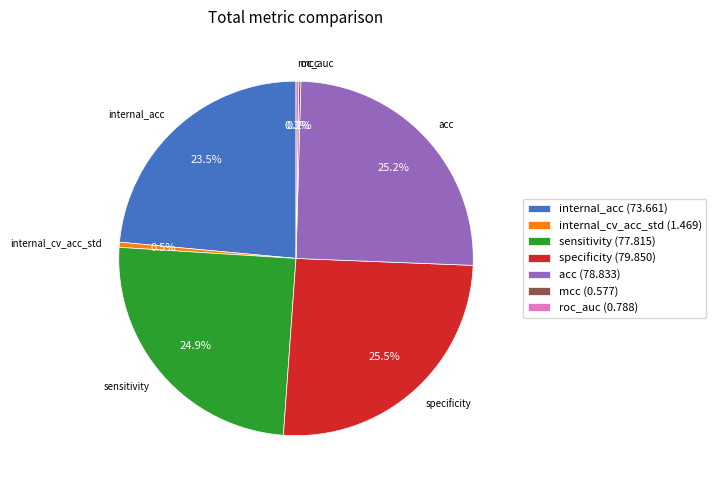

Is there a majority slice in this chart?

No